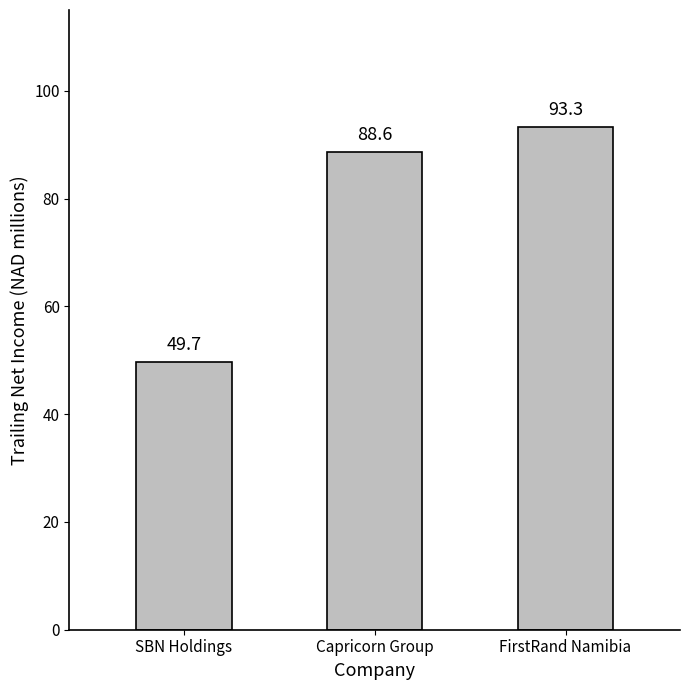

List the labels in order of value, smallest first.

SBN Holdings, Capricorn Group, FirstRand Namibia